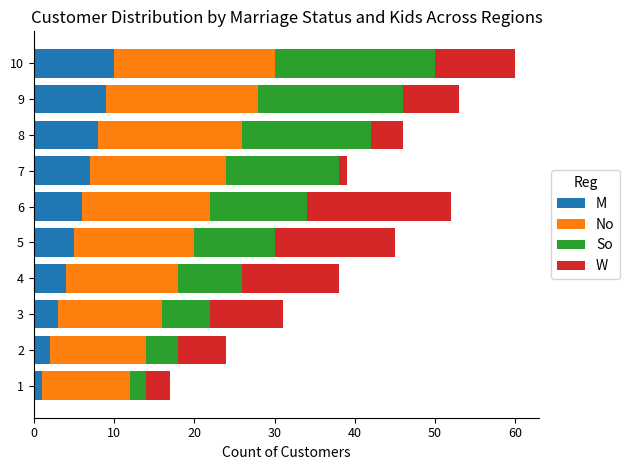

Is it true that M equals 10 at 10?

True